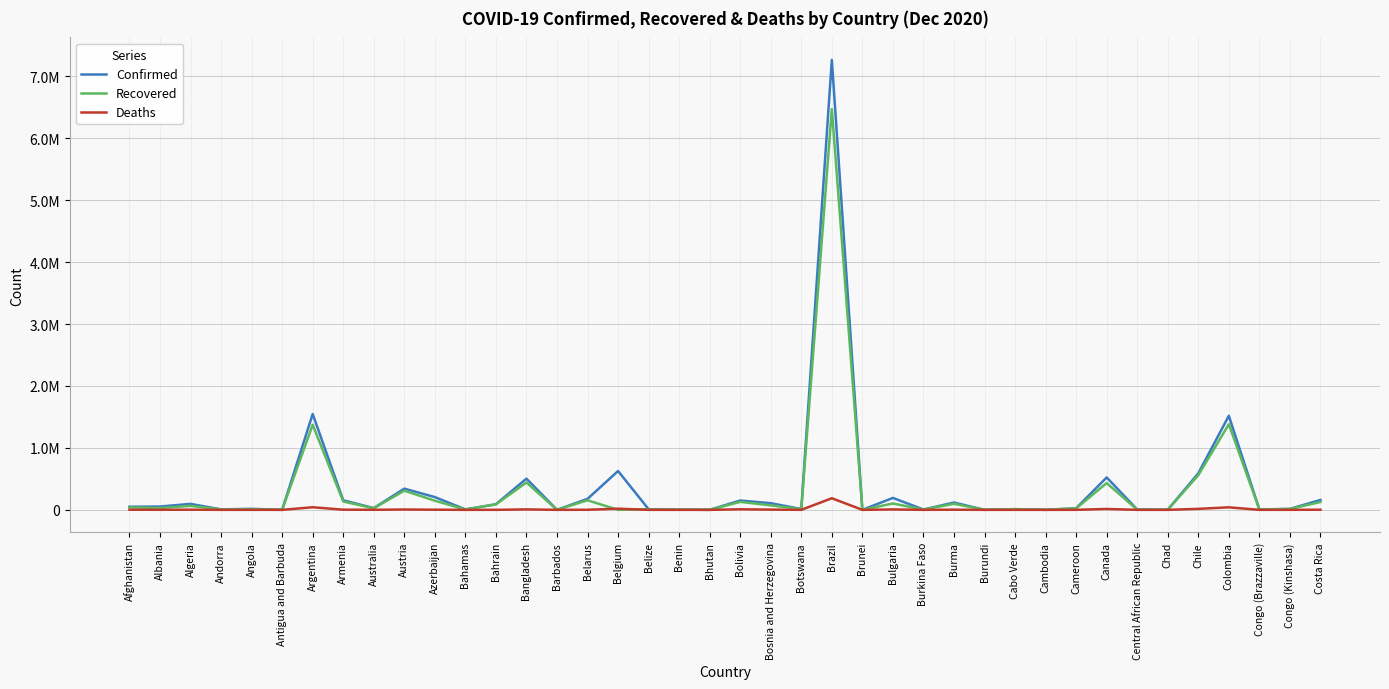

Which has a higher value, Chad or Andorra?

Andorra